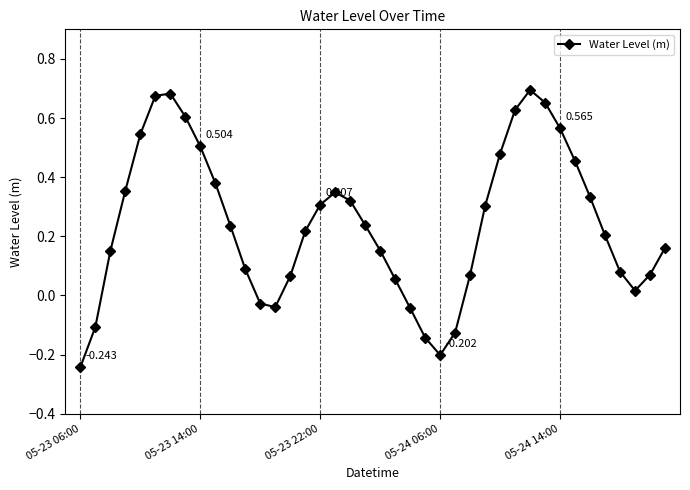

True or false: the data has more than 2 interior local peaks.

True